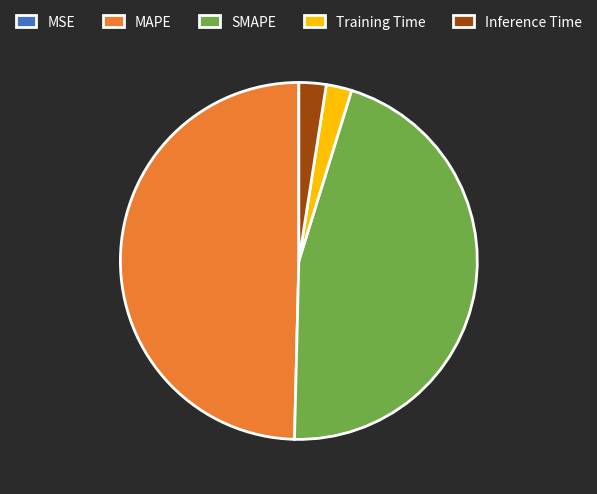

Is the sum of Inference Time and MAPE greater than half?

Yes